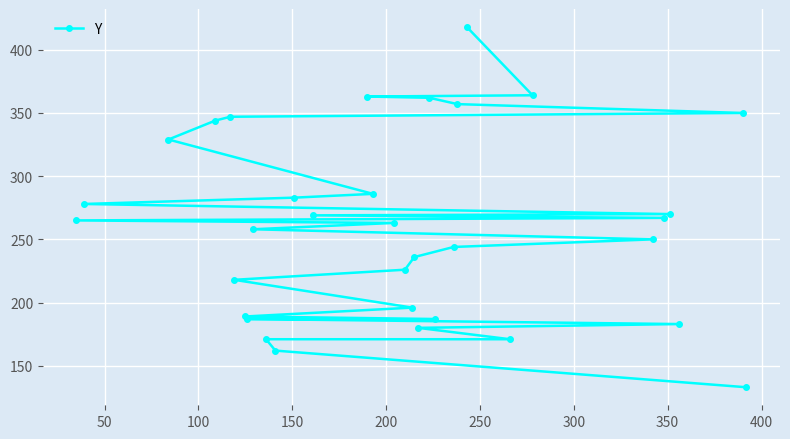

What is the value of the 1st point from the left?

265